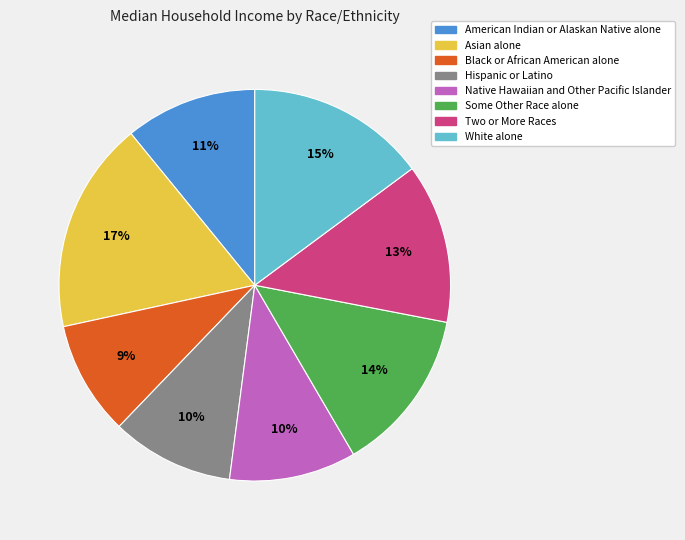

Is Native Hawaiian and Other Pacific Islander the majority of the pie?

No